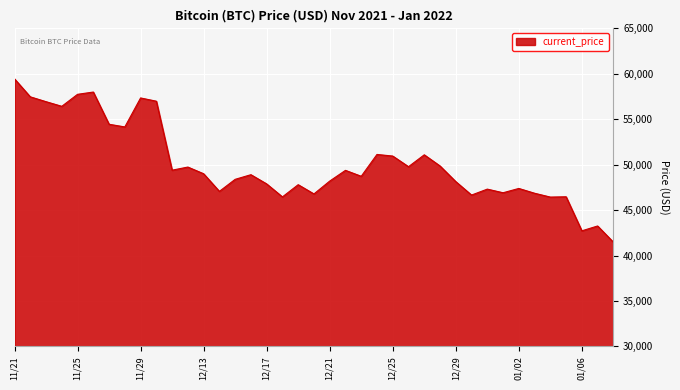

What is the smallest value displayed?

41471